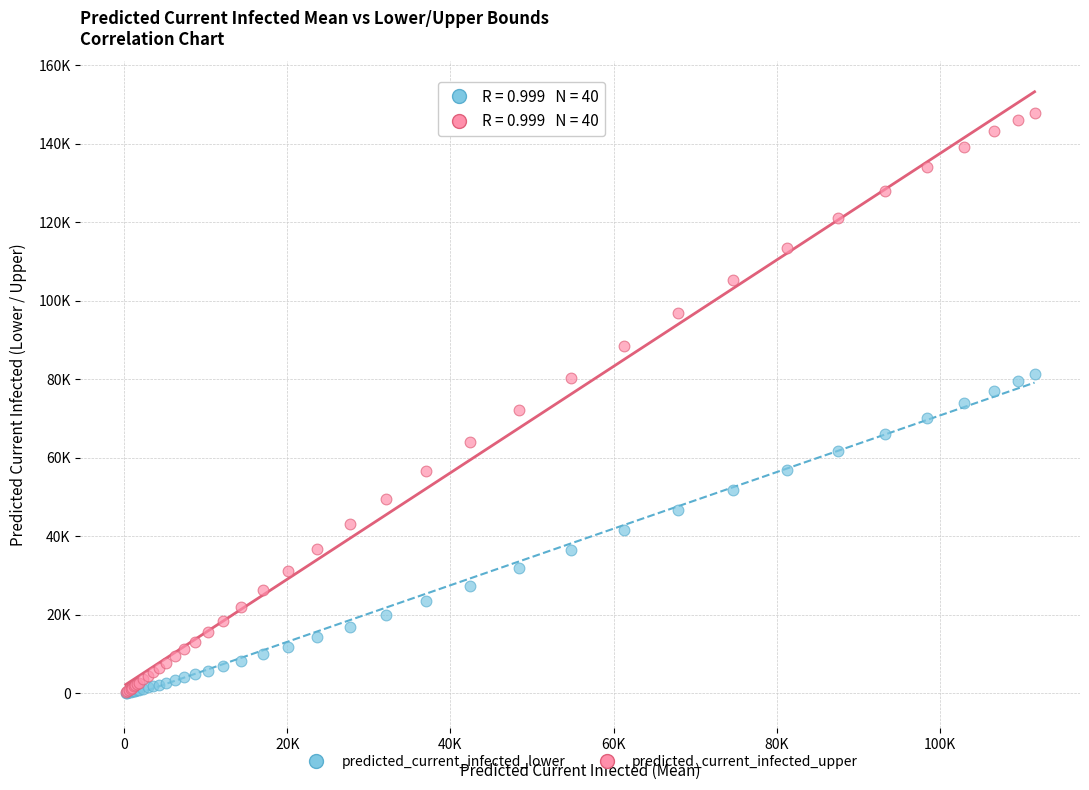

What are all the series names shown in the legend?

predicted_current_infected_lower, predicted_current_infected_upper